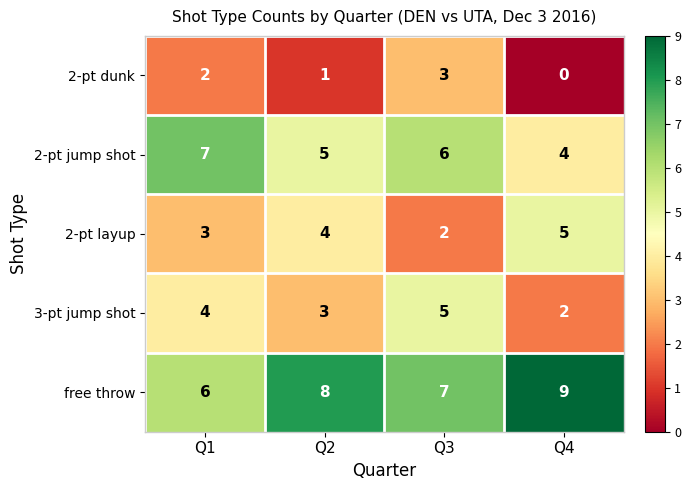

What is the sum of the 2-pt jump shot values at Q4 and Q3?

10